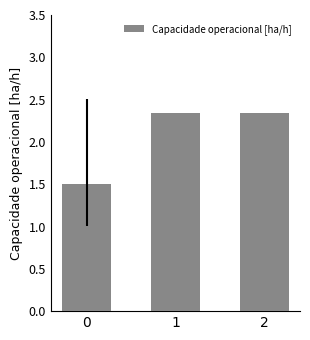

What is the change in value from 0 to 1?

+0.8